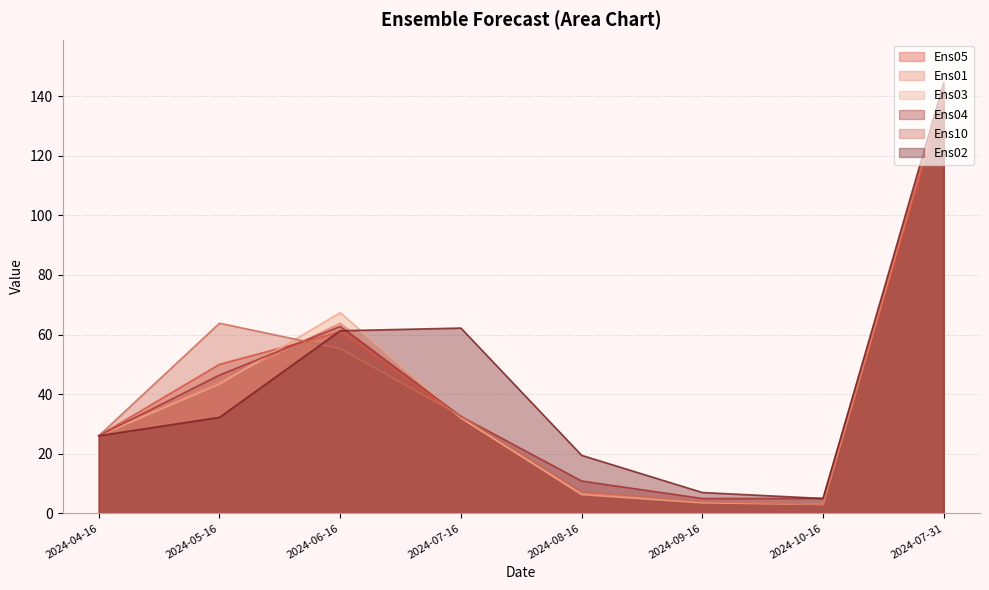

Between 2024-06-16 and 2024-05-16, which is larger?

2024-06-16